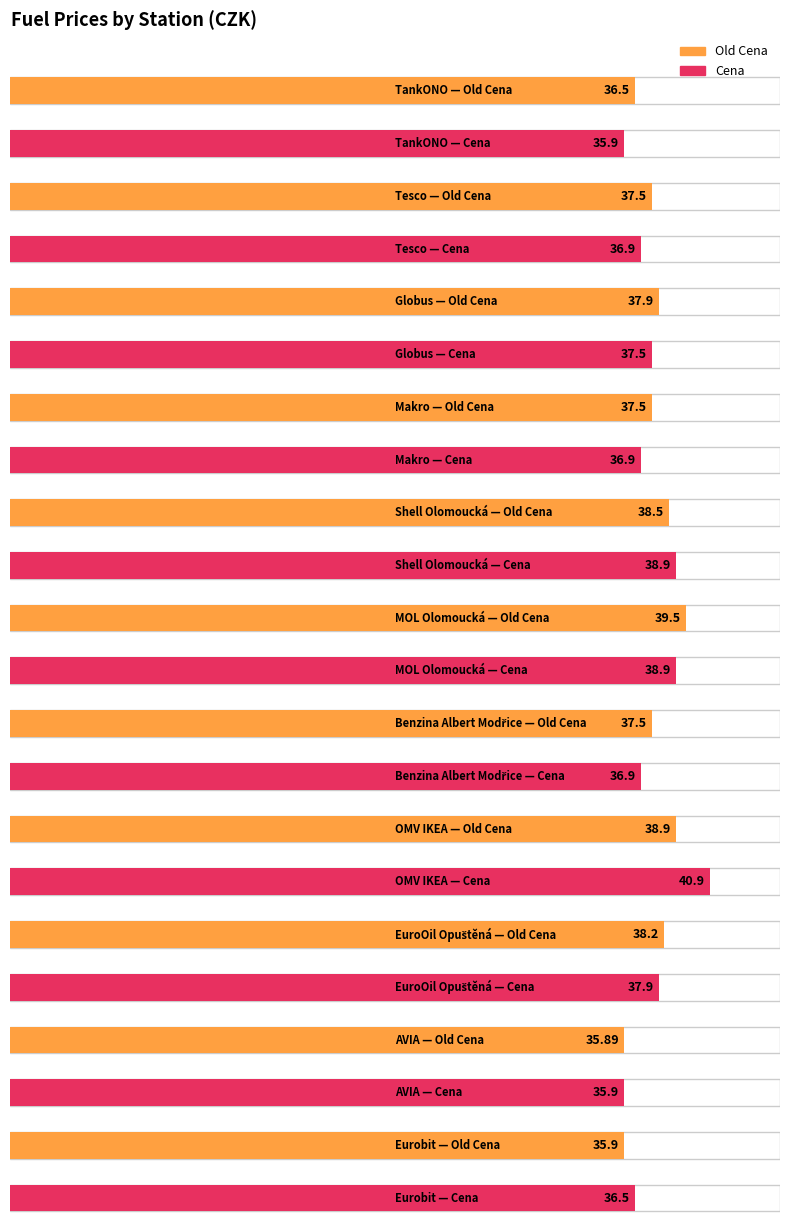

Reading left to right, transcribe all the data shown in this chart.

Old Cena: TankONO=36.5	Tesco=37.5	Globus=37.9	Makro=37.5	Shell Olomoucká=38.5	MOL Olomoucká=39.5	Benzina Albert Modřice=37.5	OMV IKEA=38.9	EuroOil Opuštěná=38.2	AVIA=35.9	Eurobit=35.9
Cena: TankONO=35.9	Tesco=36.9	Globus=37.5	Makro=36.9	Shell Olomoucká=38.9	MOL Olomoucká=38.9	Benzina Albert Modřice=36.9	OMV IKEA=40.9	EuroOil Opuštěná=37.9	AVIA=35.9	Eurobit=36.5